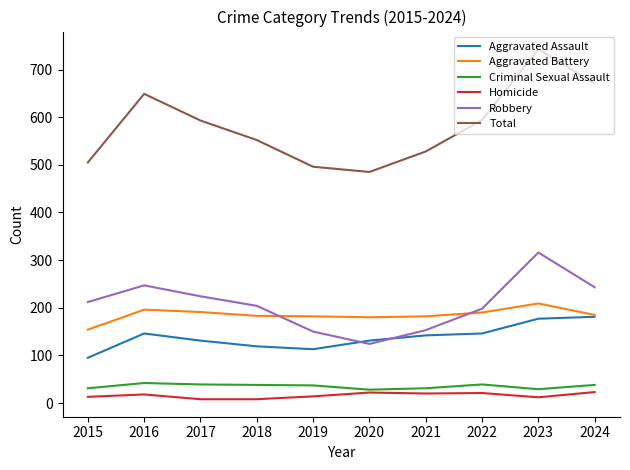

What is the difference between the maximum and second lowest values in the Homicide series?

15